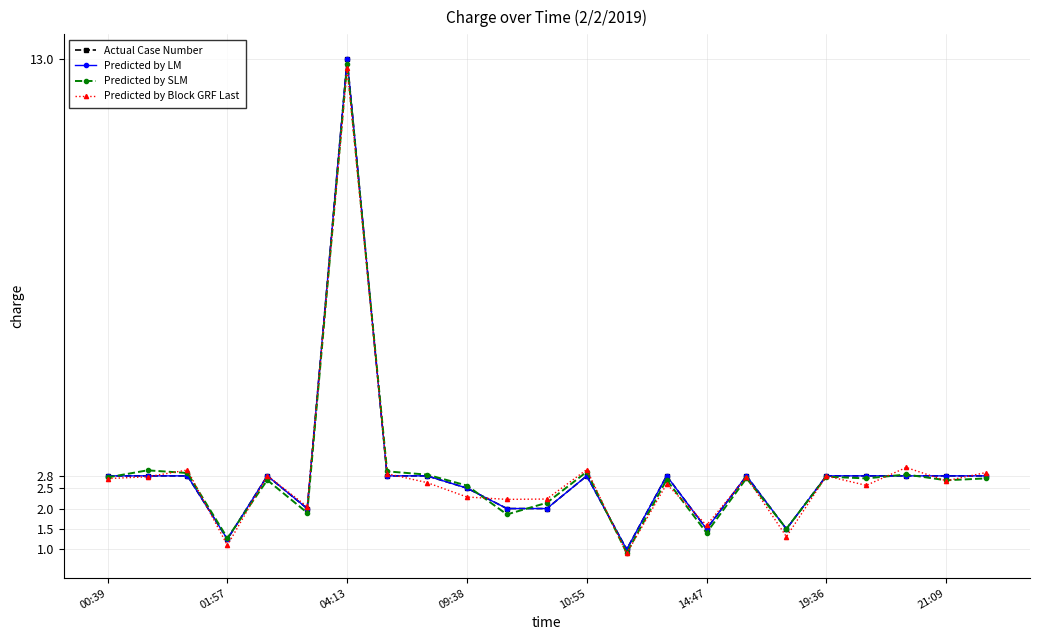

Which series has the largest total across all categories?

Actual Case Number